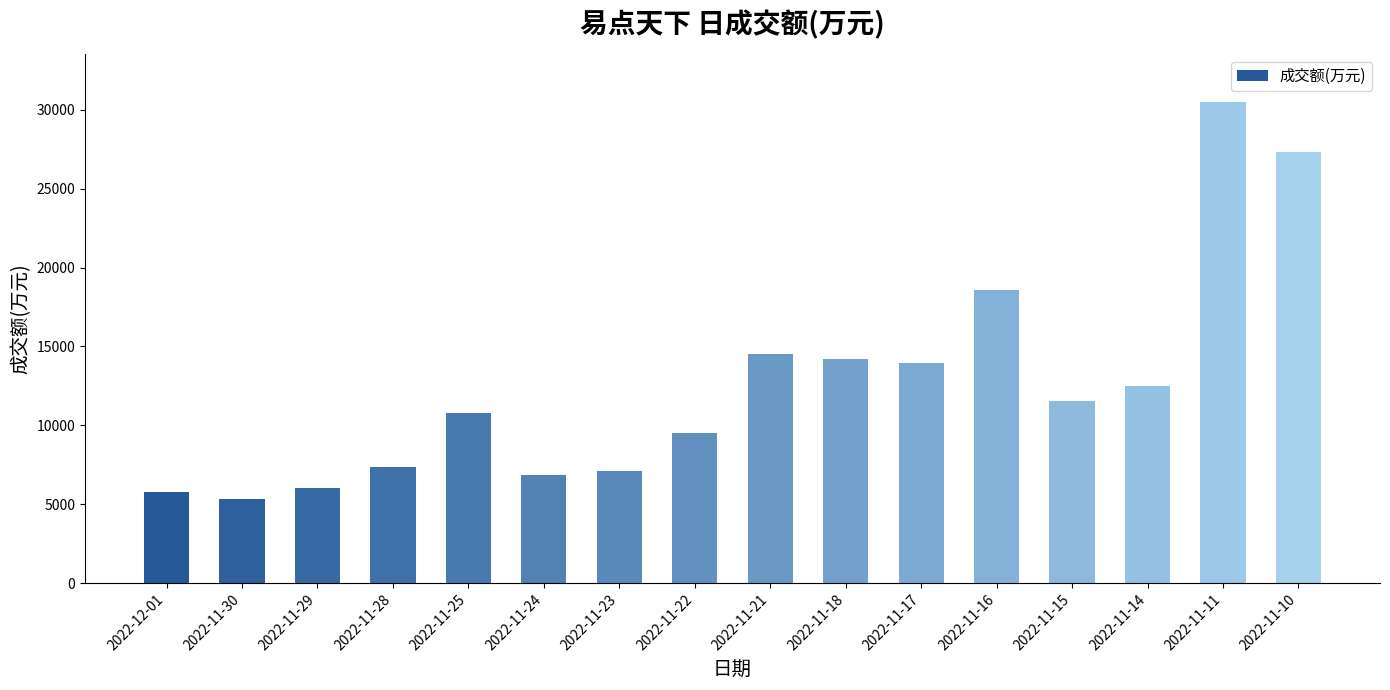

What is the minimum value shown in the chart?

5313